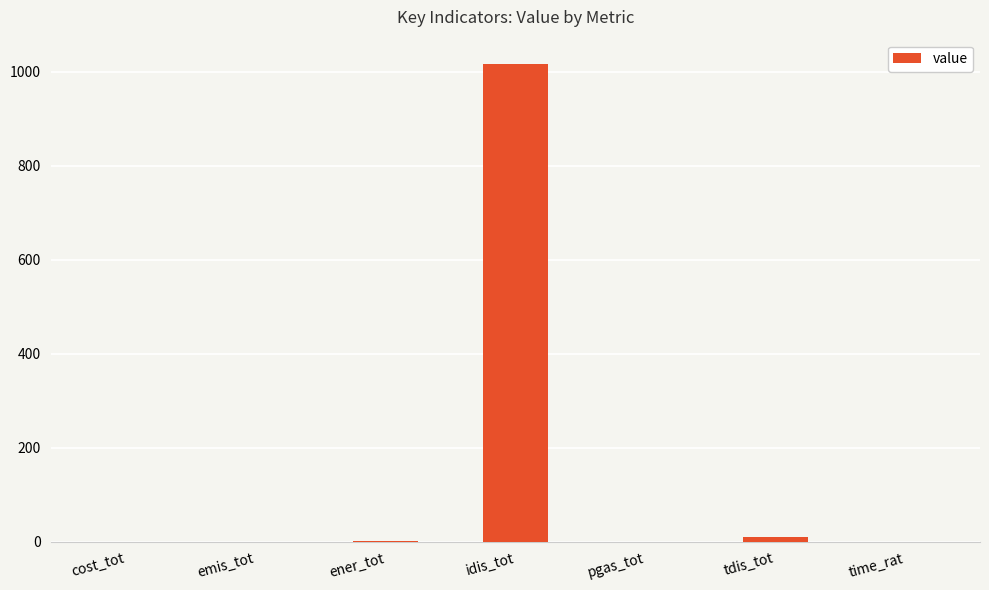

The value at idis_tot is 1016.9. True or false?

True